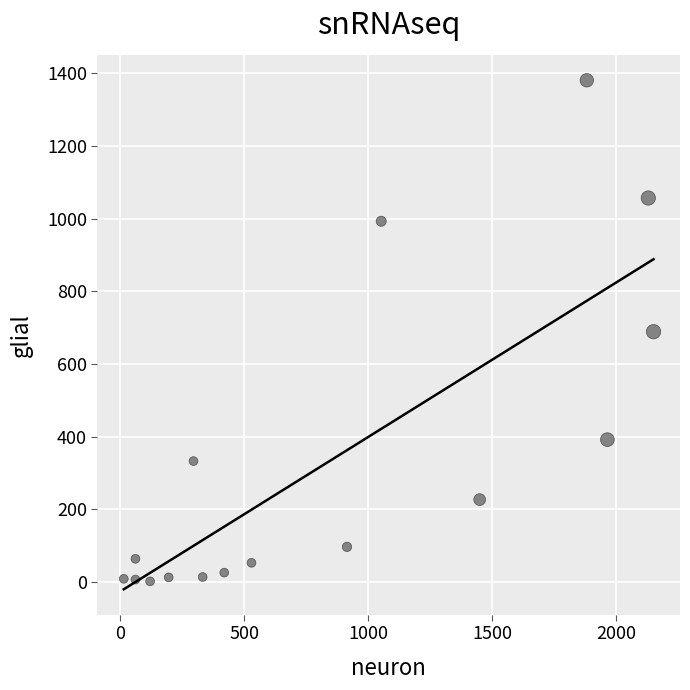

What is the range of X values (max minus min)?

2136